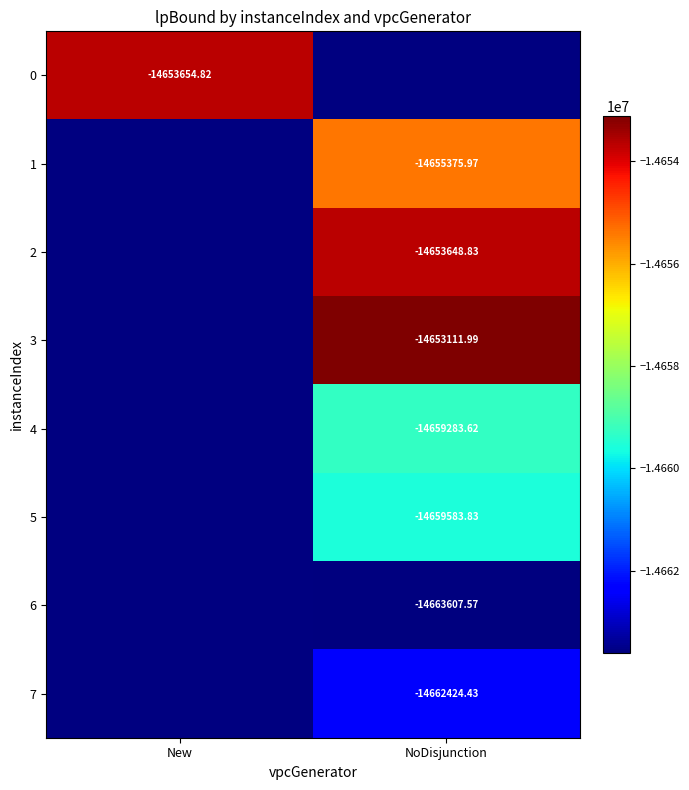

How many series are shown in this chart?

8